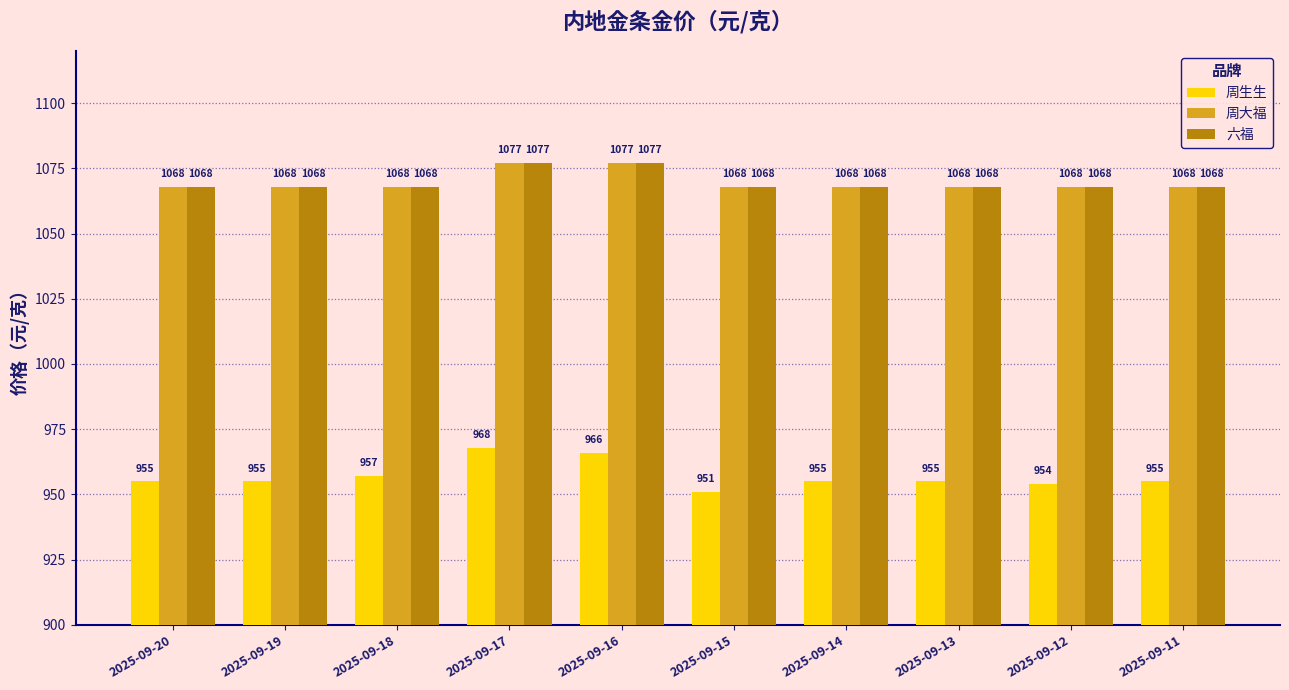

What is the maximum value shown in the chart?

1077